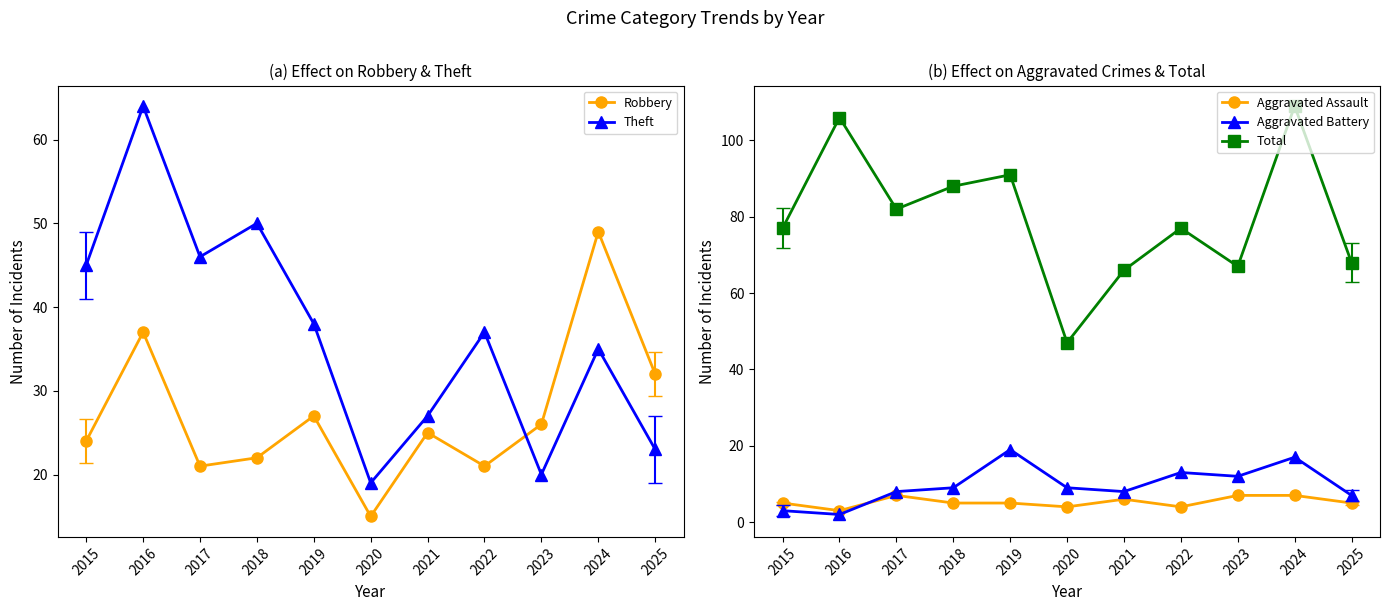

What is the total value across all series at 2020?

94